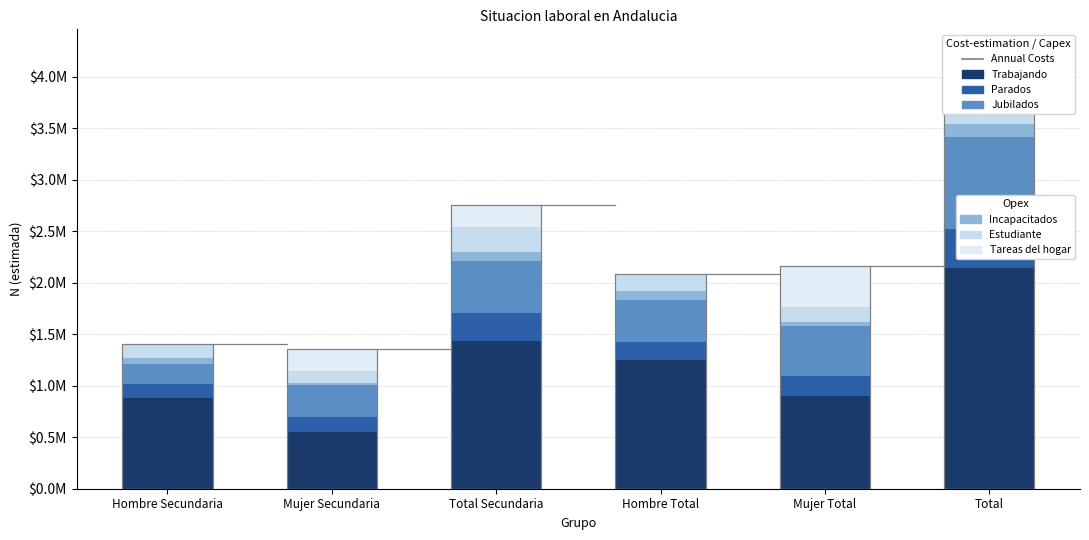

Which series changed the most between Hombre Secundaria and Hombre Total?

Trabajando